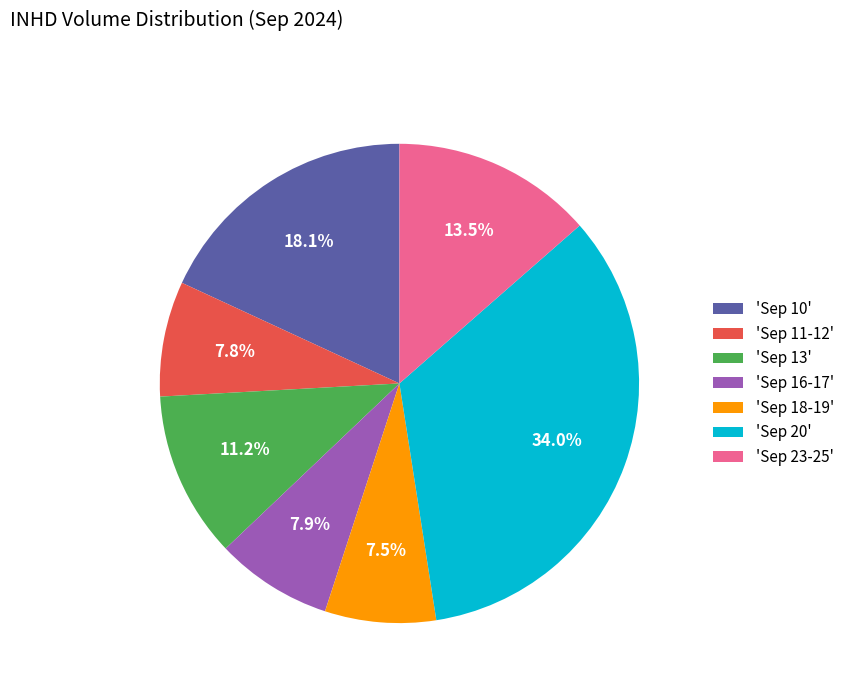

How many segments does this pie chart have?

7